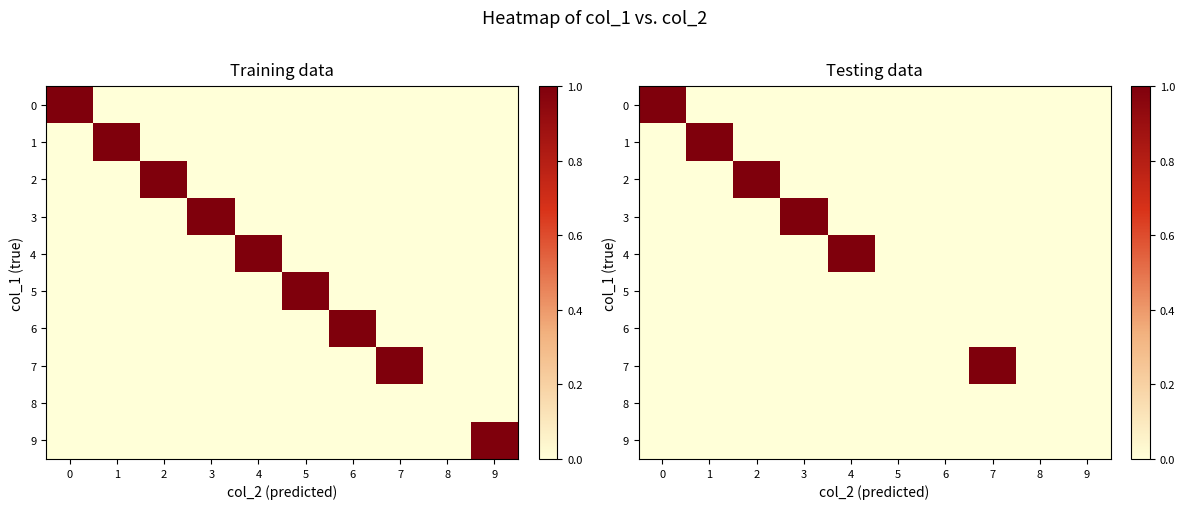

What is the total value across all series at 7?

1